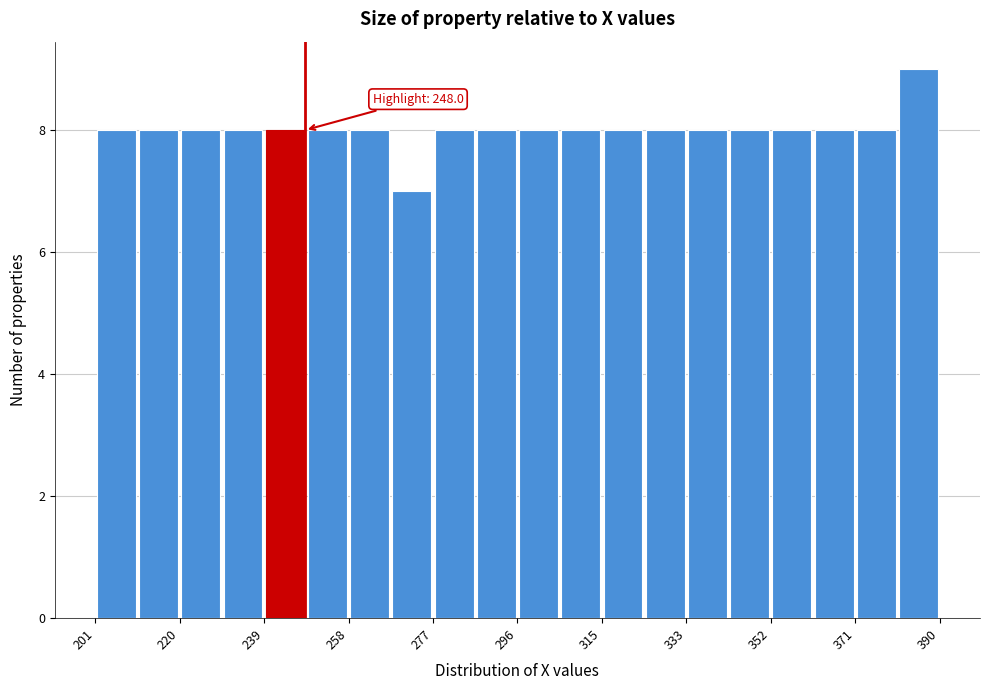

Over which range of the x-axis is the bar tallest?

380 to 390